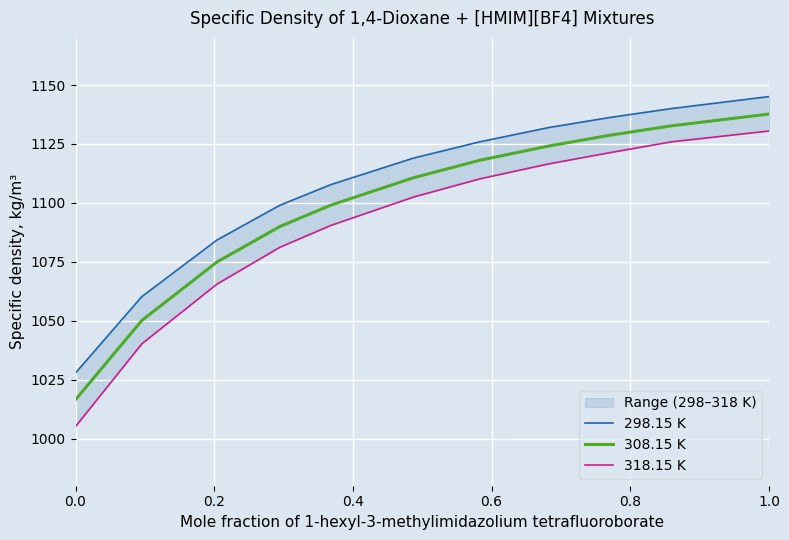

What is the difference between the maximum and minimum values in the 298.15 K series?

117.2